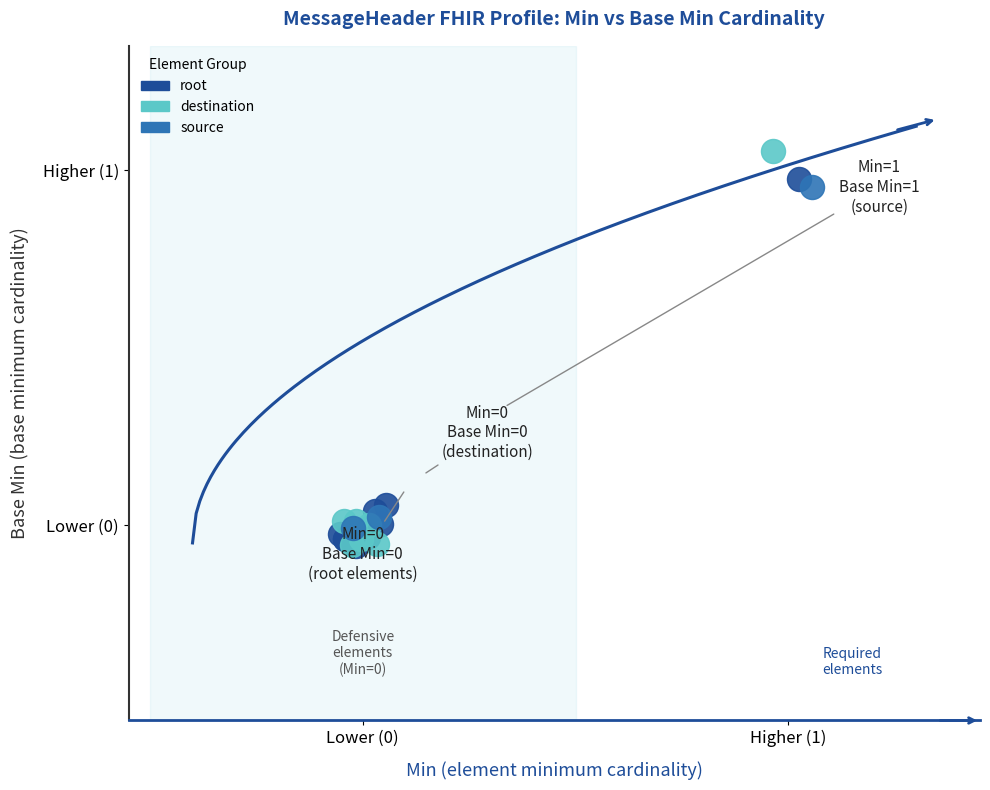

What are all the series names shown in the legend?

root, destination, source